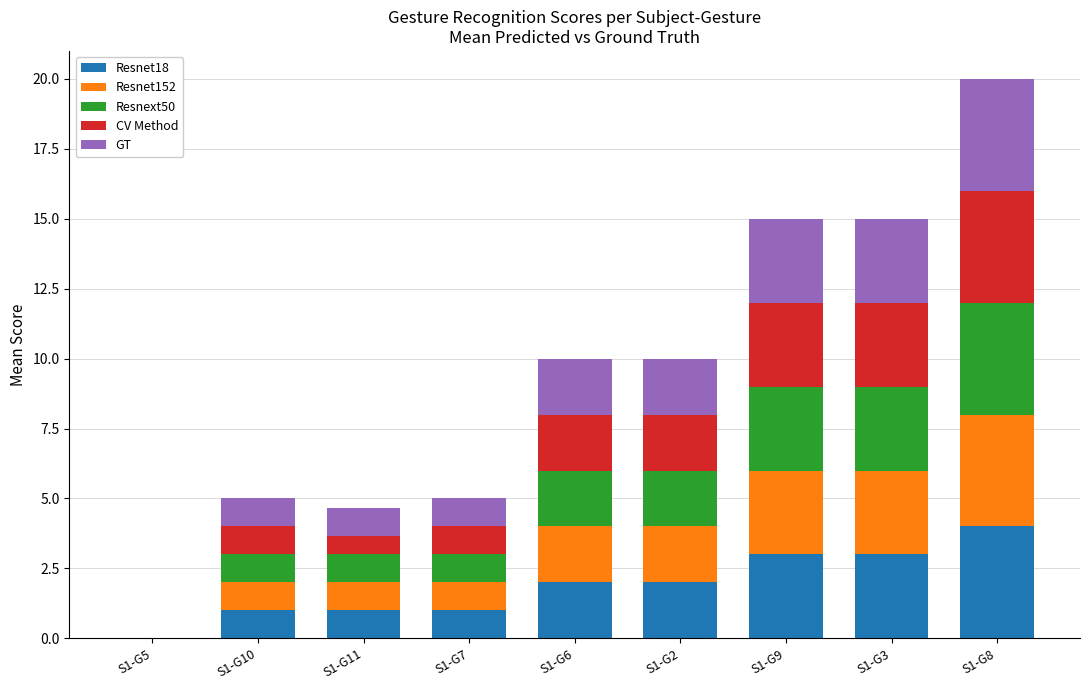

Which category has the highest value in the Resnet18 series?

S1-G8